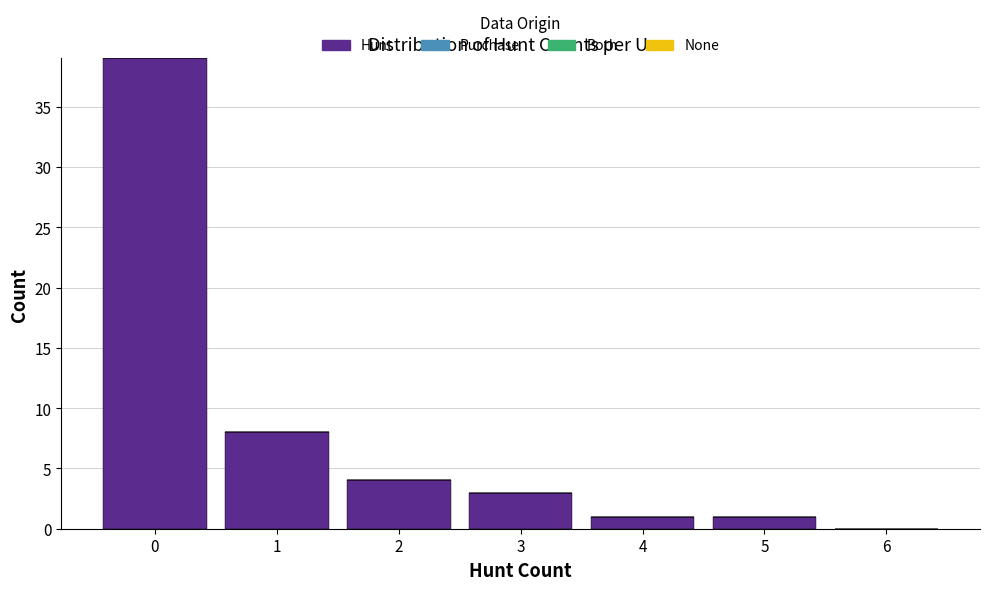

Reading left to right, what are all the values shown in this chart?

0=39	1=8	2=4	3=3	4=1	5=1	6=0